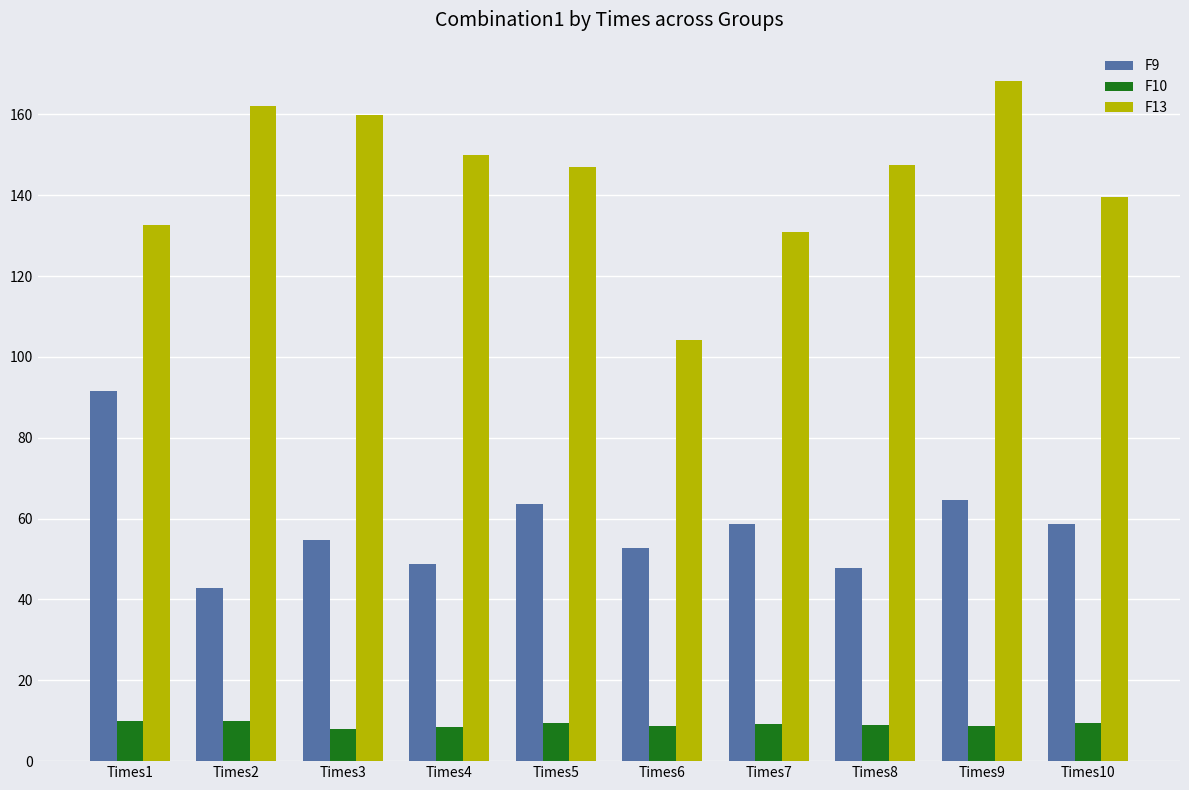

How many groups of bars are there?

10